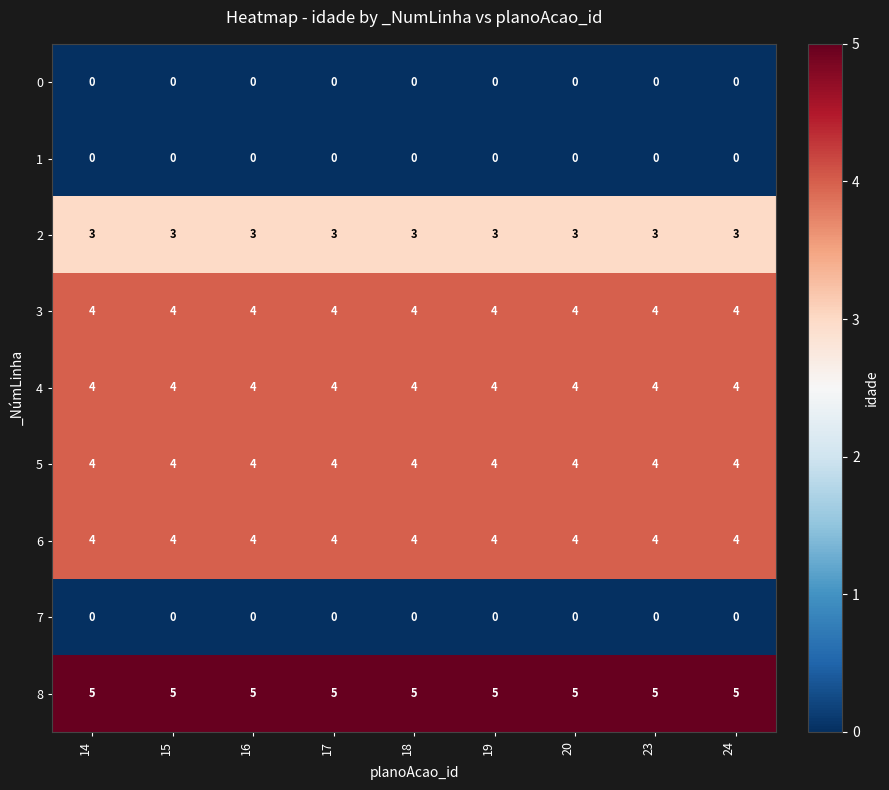

Which series has the largest total across all categories?

8